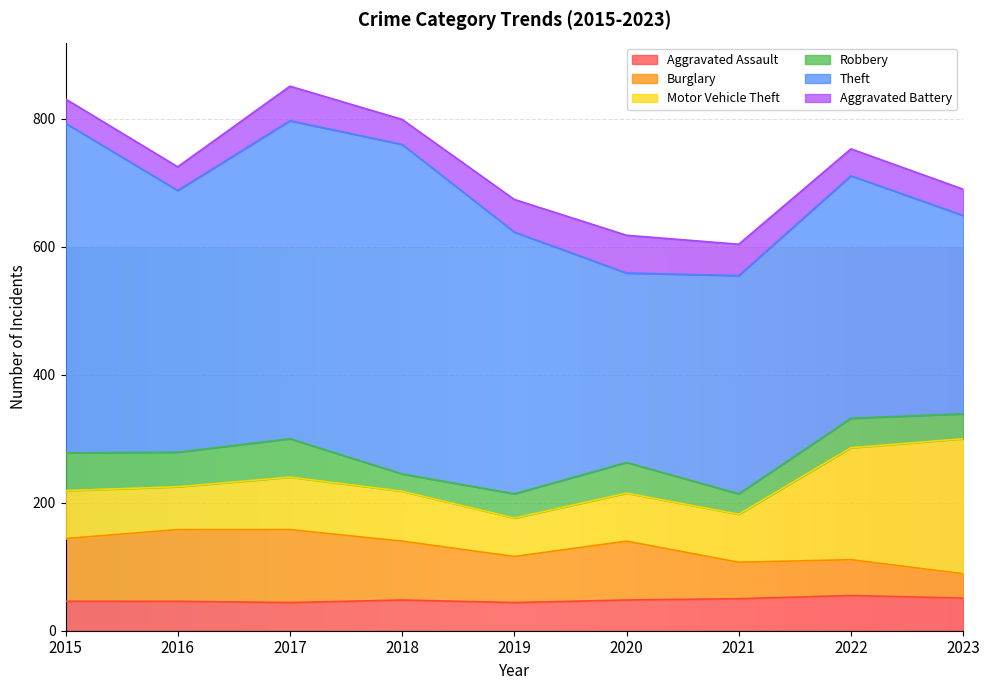

How many data points does each series have?

9